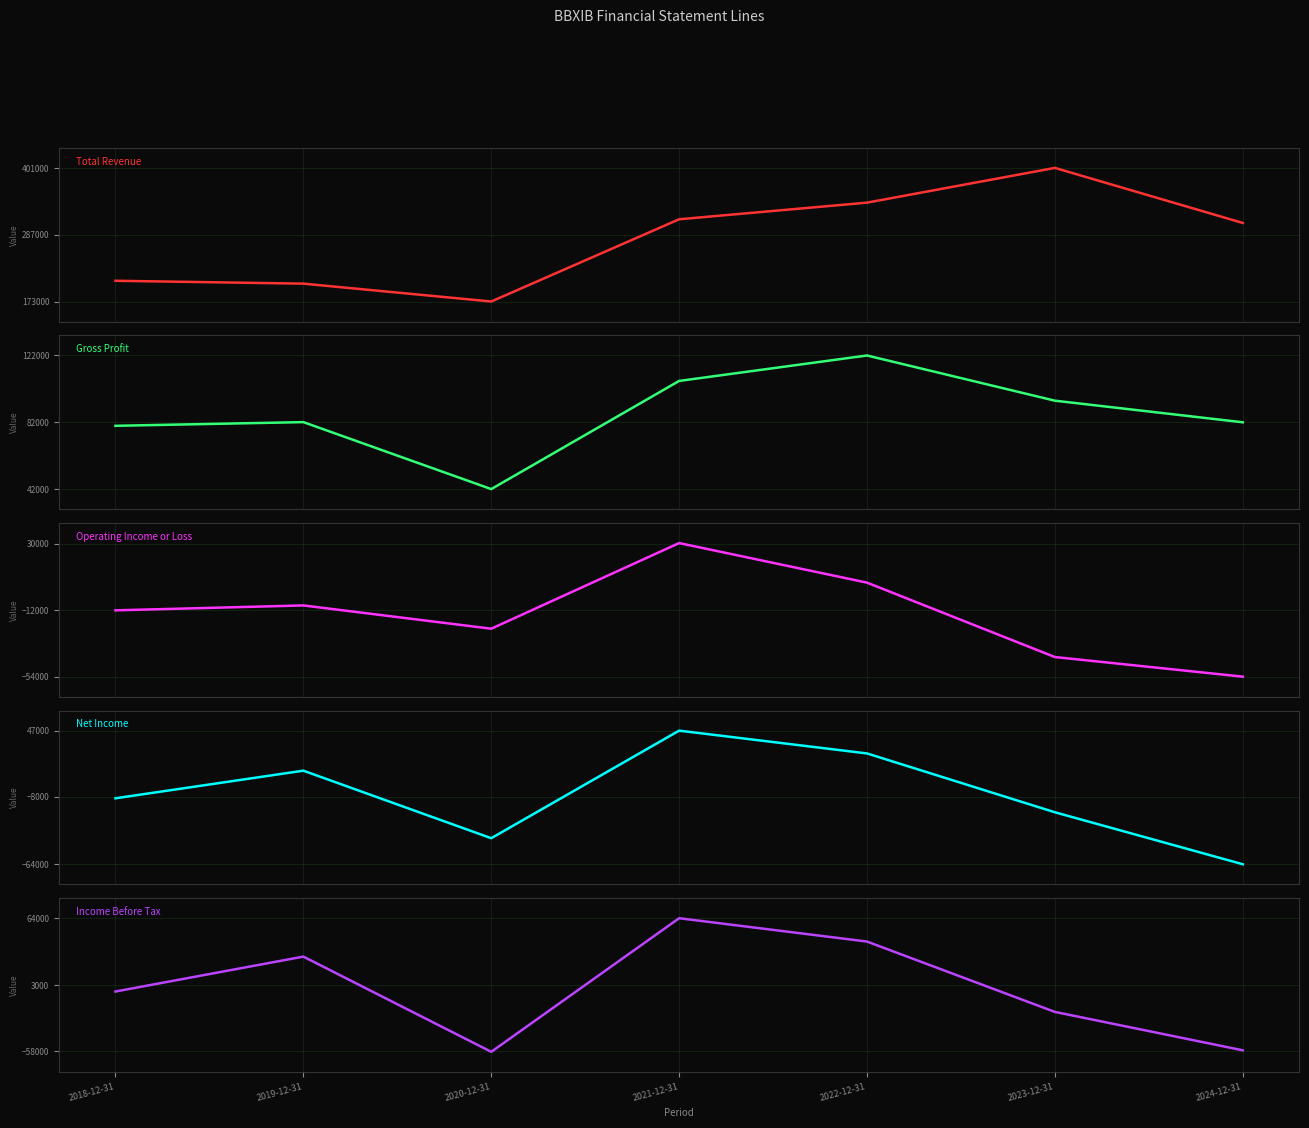

Where does the Net Income series first go above -9200?

2019-12-31